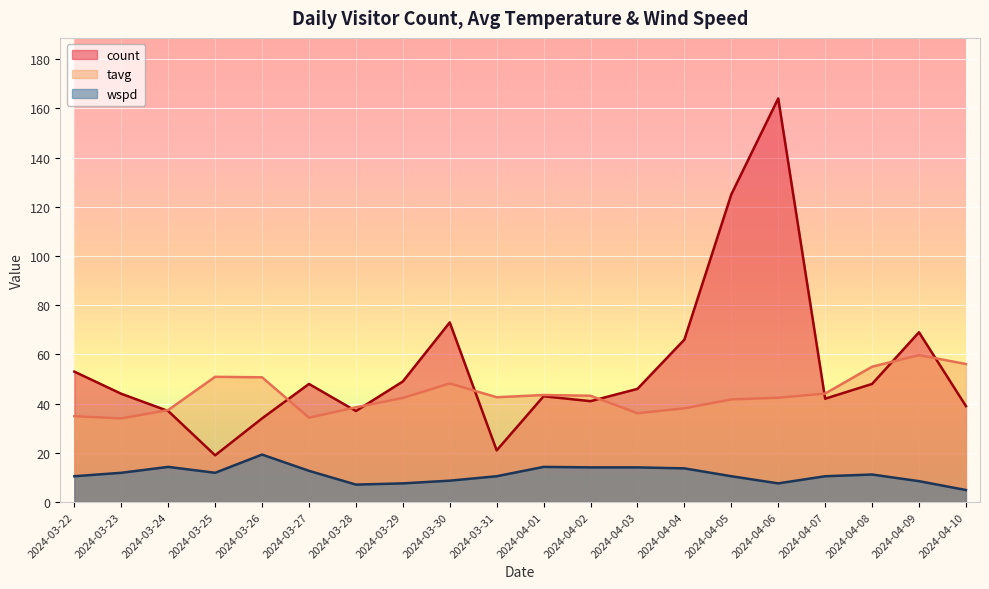

What value does the tavg series have at 2024-03-27?

34.3